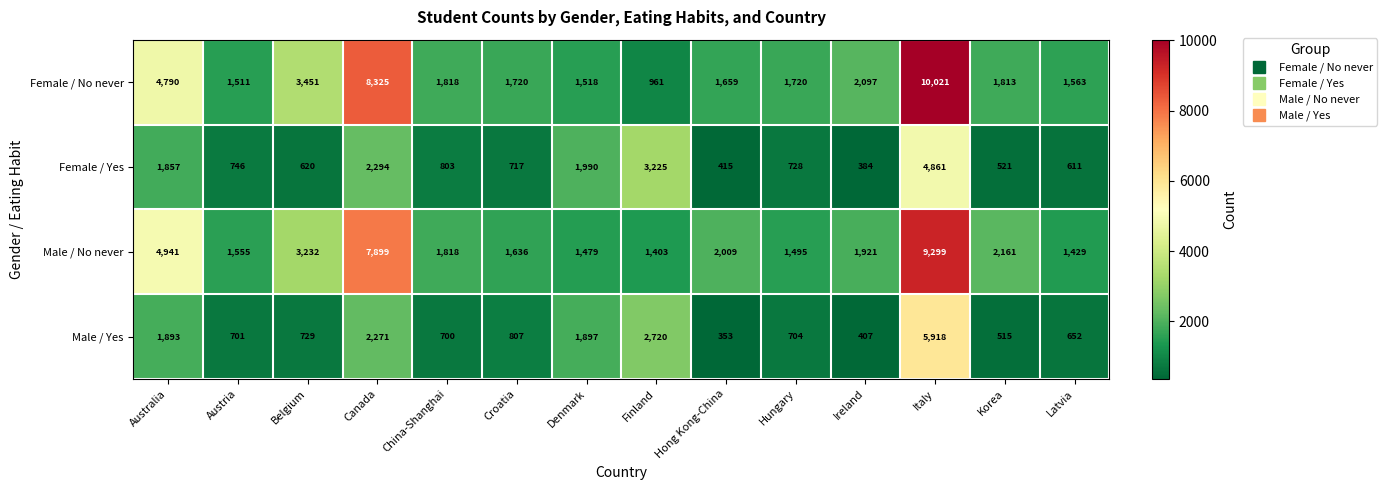

Between Canada and Ireland, which series saw the biggest shift?

Female / No never